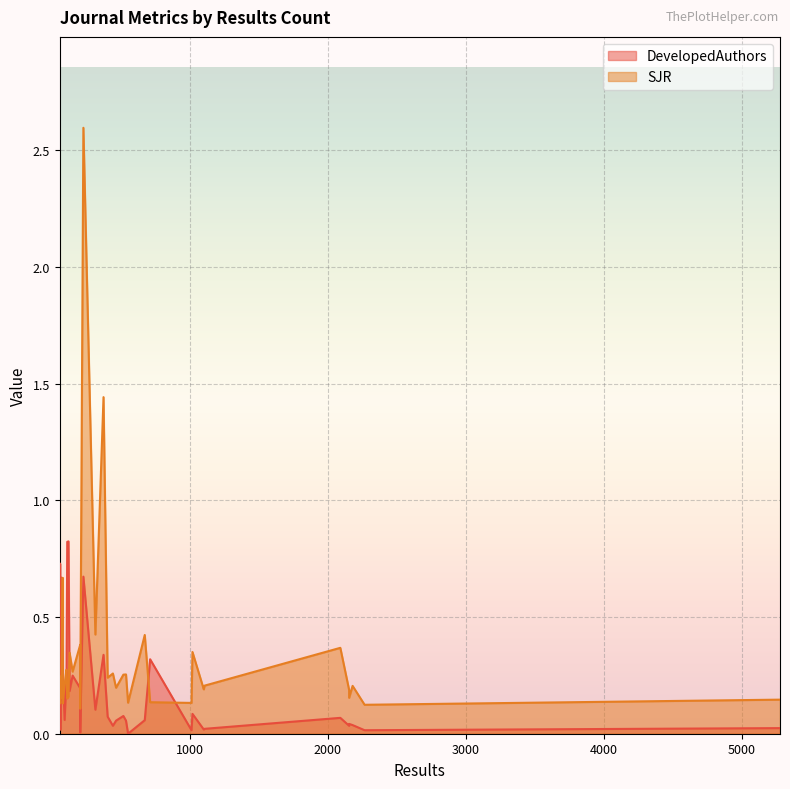

What is the average value of the SJR series?

0.3